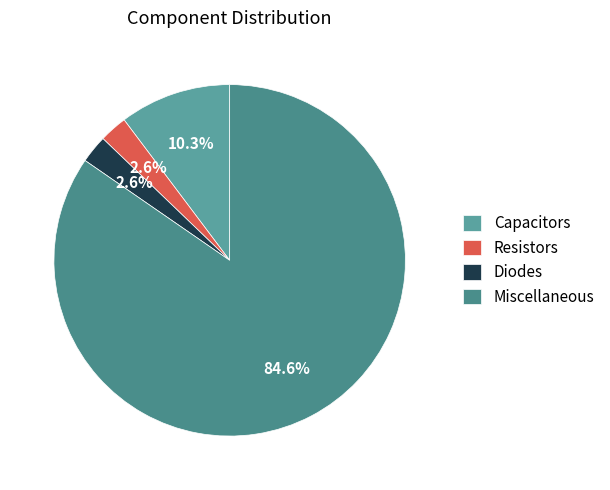

How many slices are in this pie chart?

4